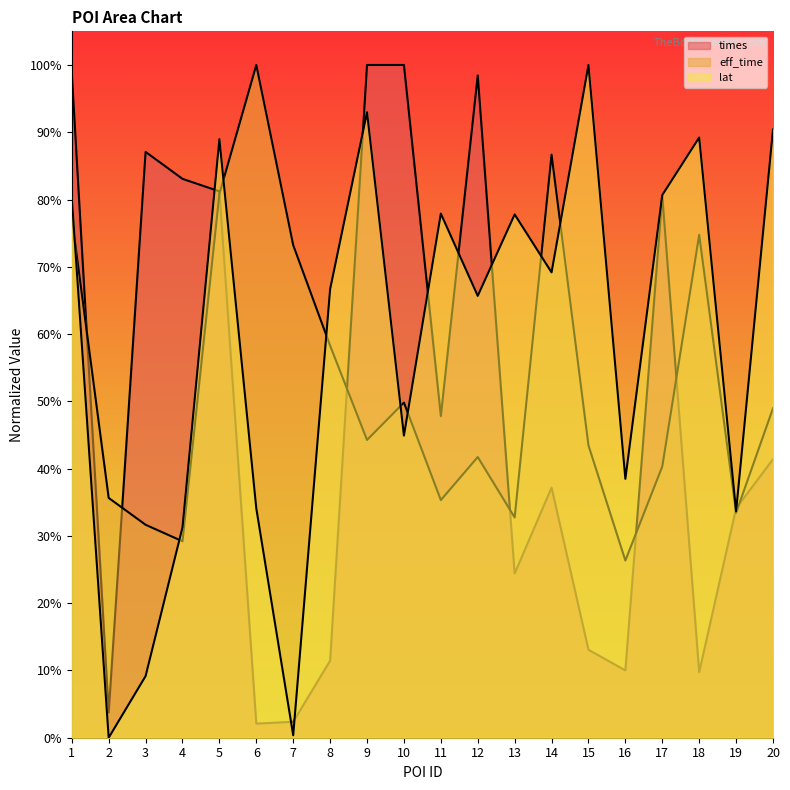

The value of times at 15 is 0.1. True or false?

True